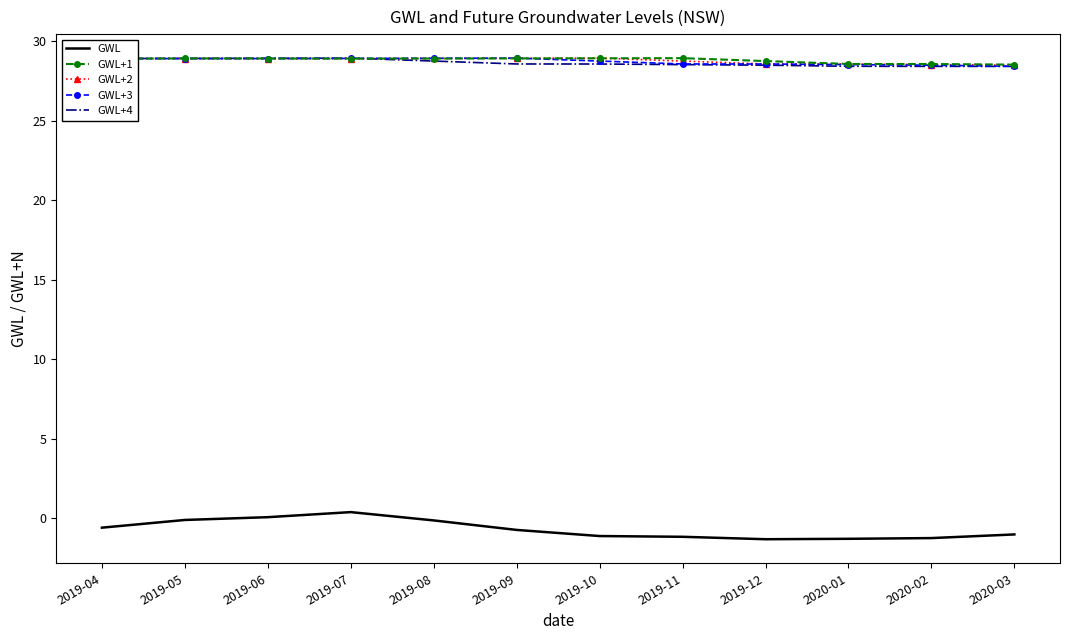

Which series has the largest range (max minus min)?

GWL